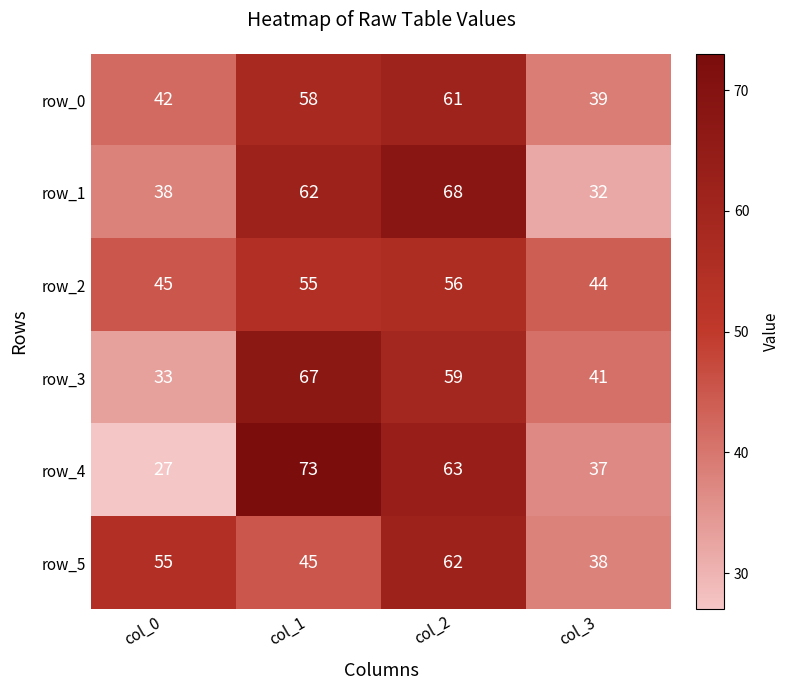

Is it true that row_4 equals 73 at col_1?

True